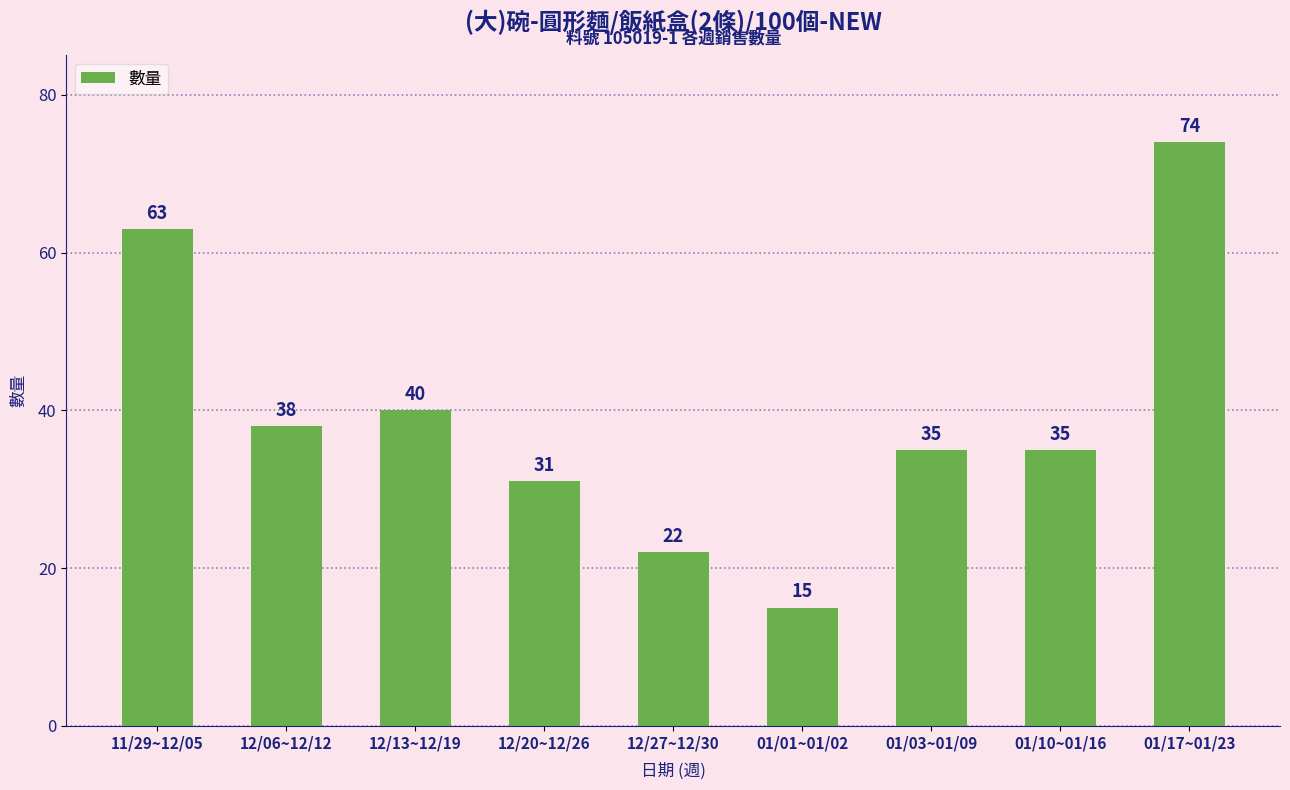

How many bars are there in total?

9